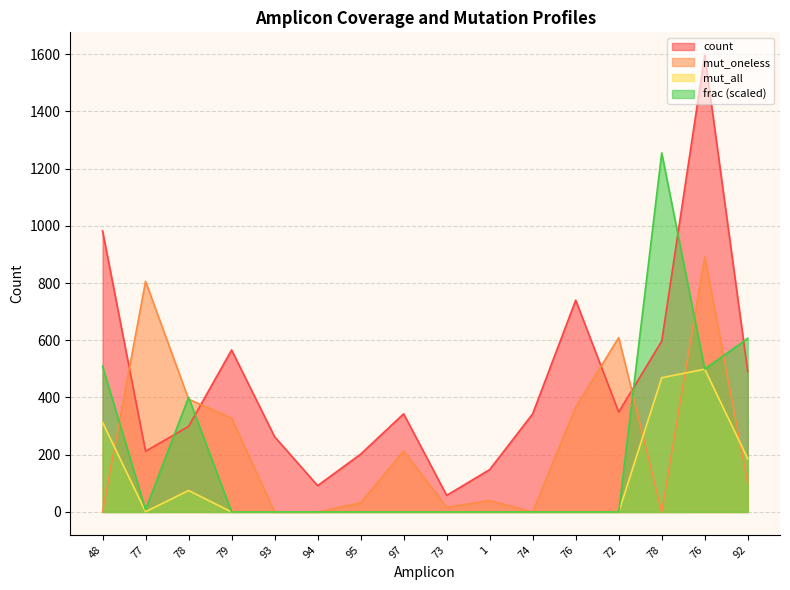

Is it true that mut_all equals 499.0 at 76?

True